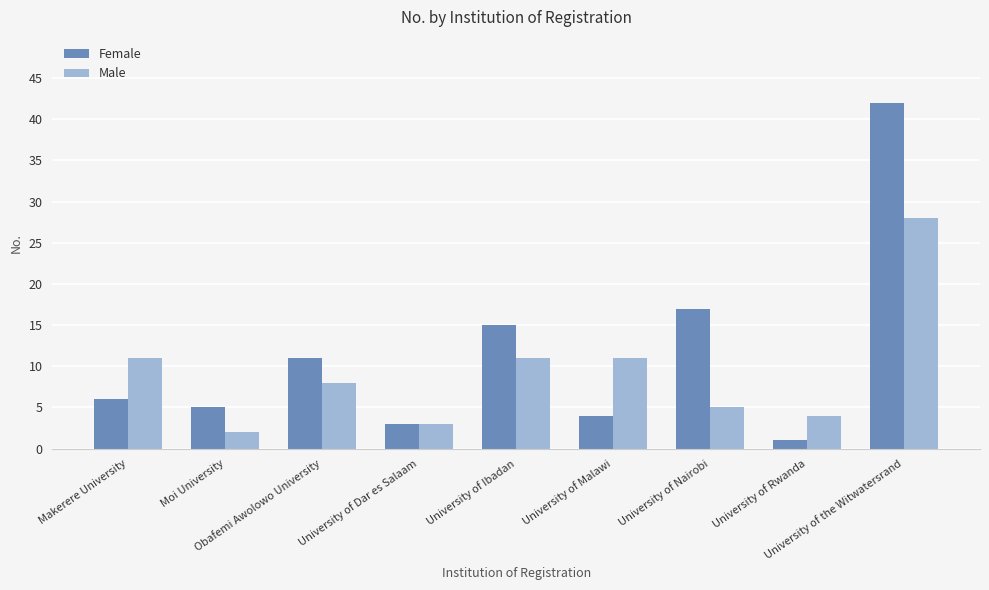

Rank the series by their average value, from highest to lowest.

Female, Male